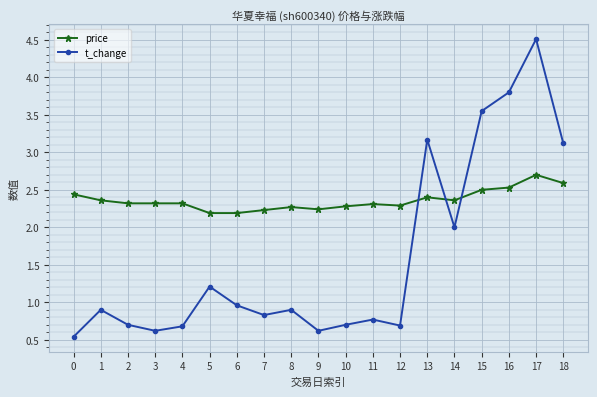

The value of price at 18 is 2.6. True or false?

True